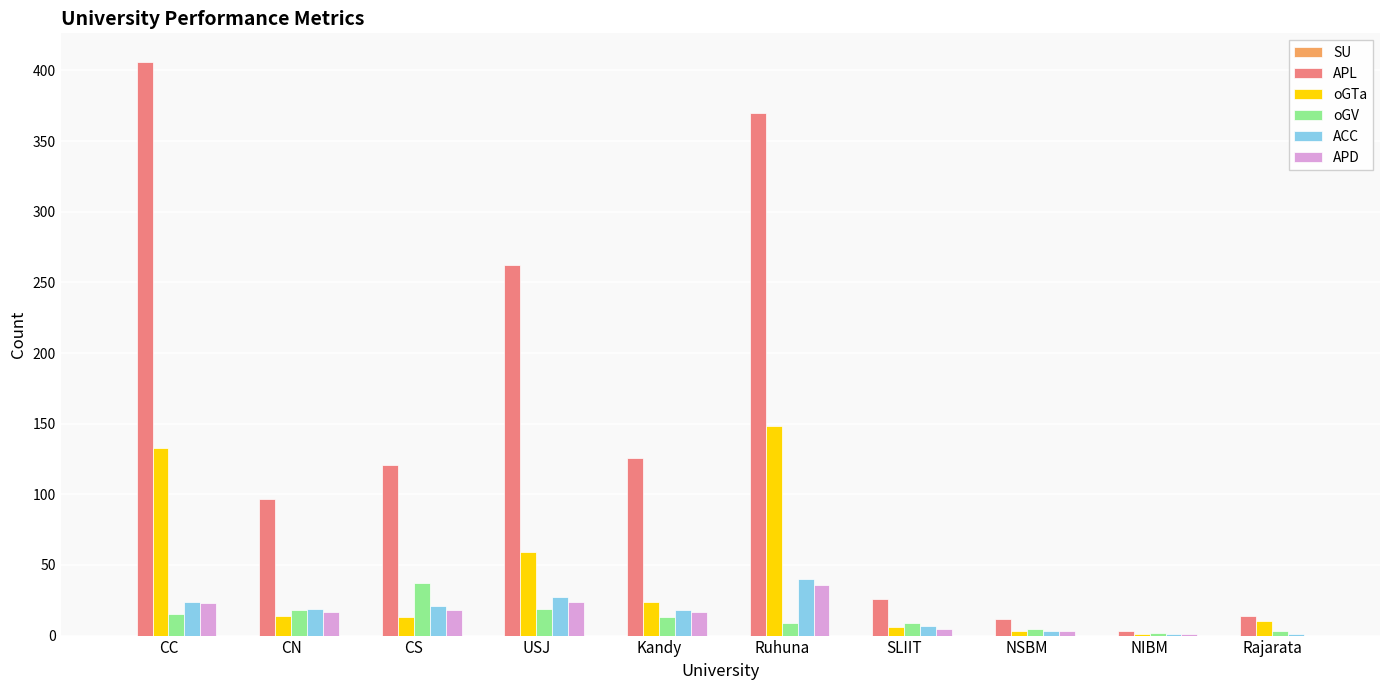

Which series has the largest total across all categories?

APL